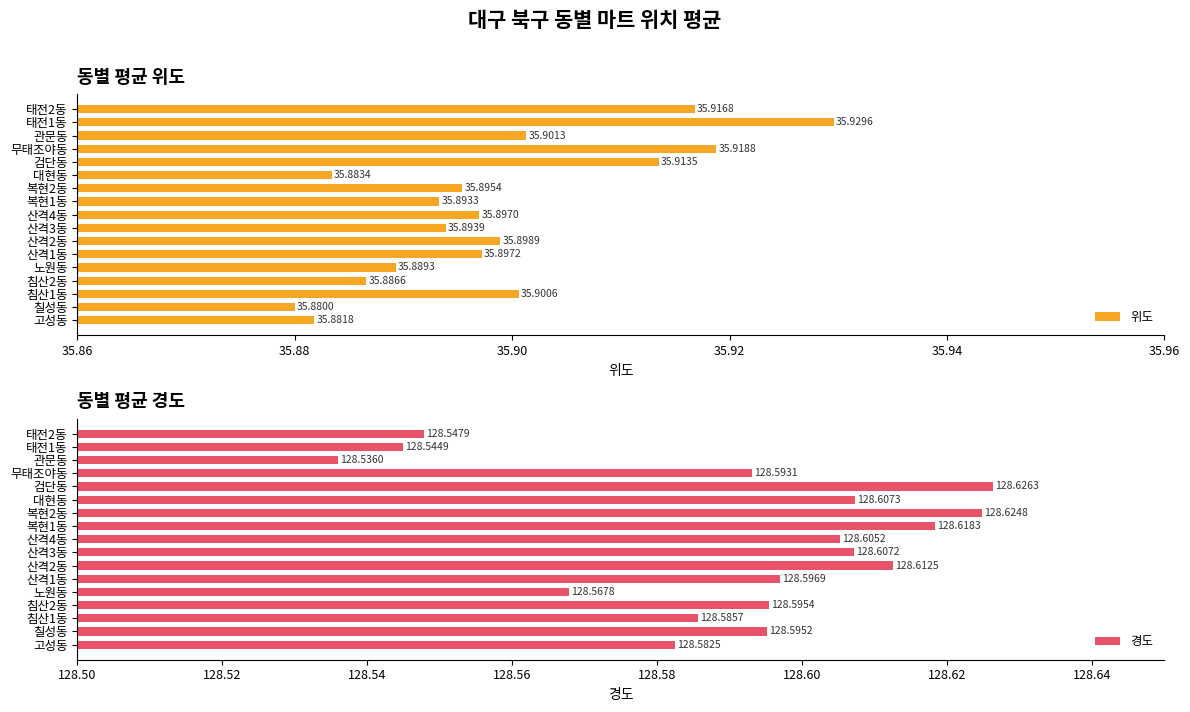

The 경도 series shows 39.8 at 산격4동. True or false?

False